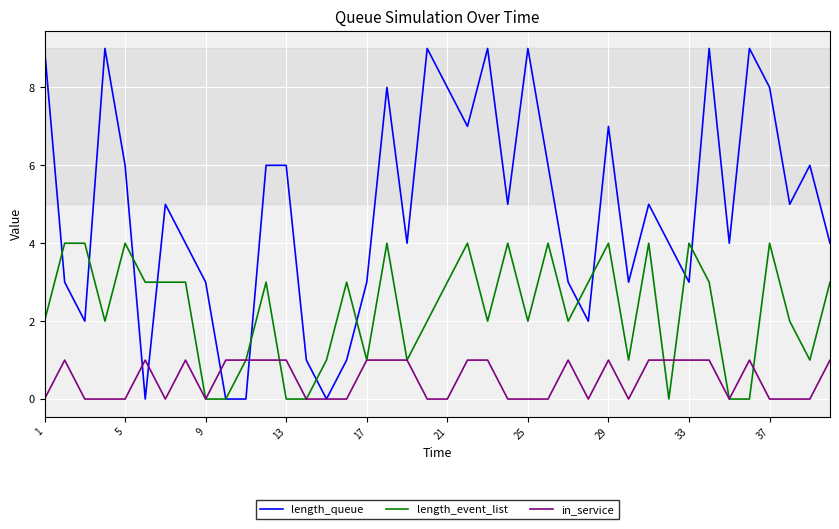

List the series in order of their overall mean, lowest first.

in_service, length_event_list, length_queue